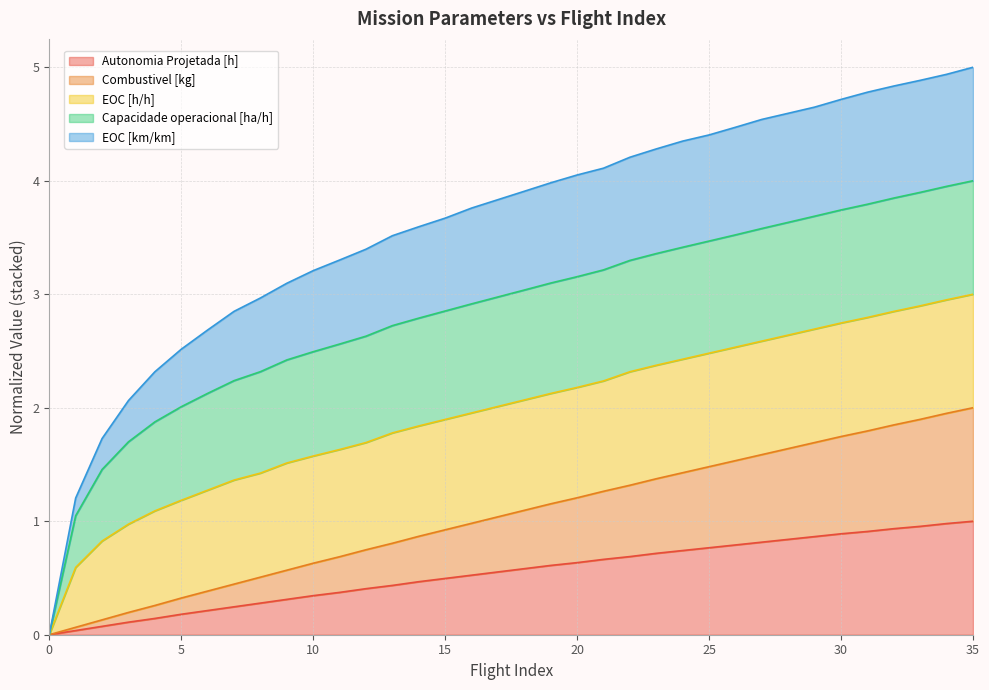

What are all the series names shown in the legend?

Autonomia Projetada [h], Combustivel [kg], EOC [h/h], Capacidade operacional [ha/h], EOC [km/km]